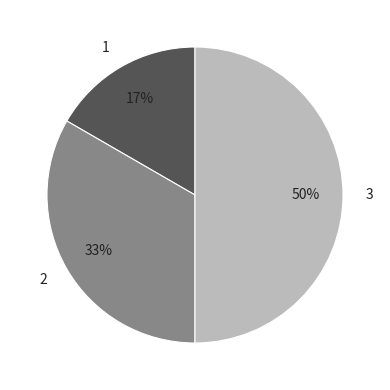

To the nearest percent, what percentage of the pie is 3?

50%